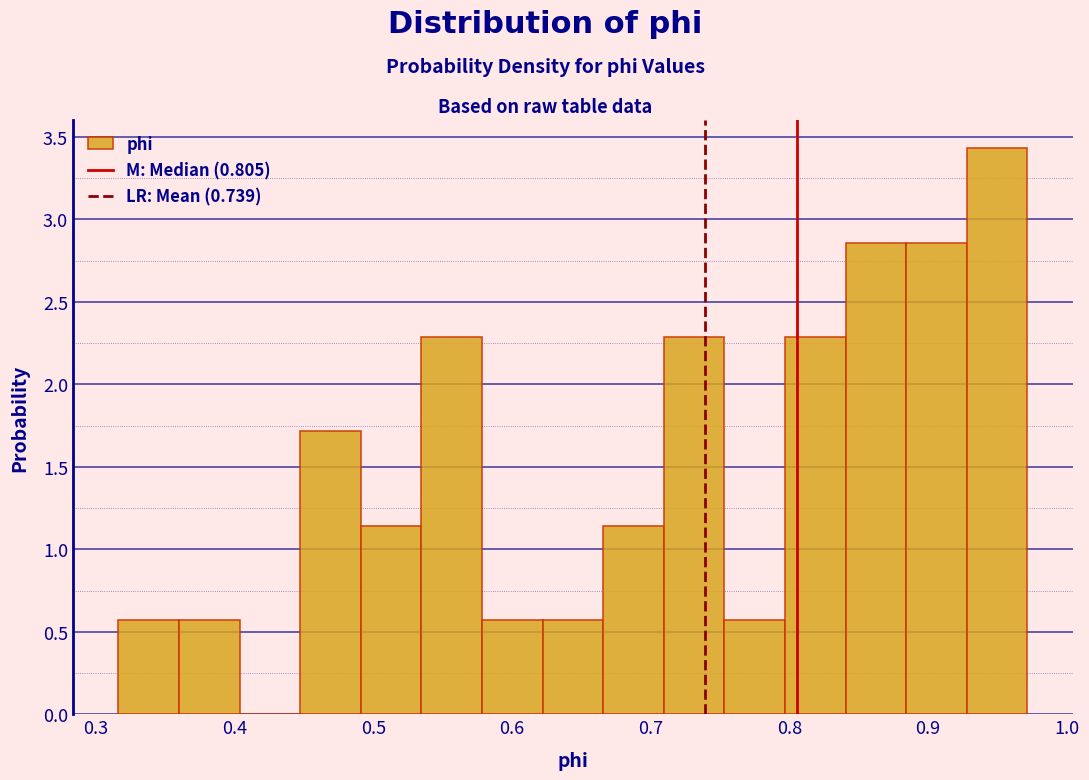

Over which range of the x-axis is the bar tallest?

0.93 to 0.97